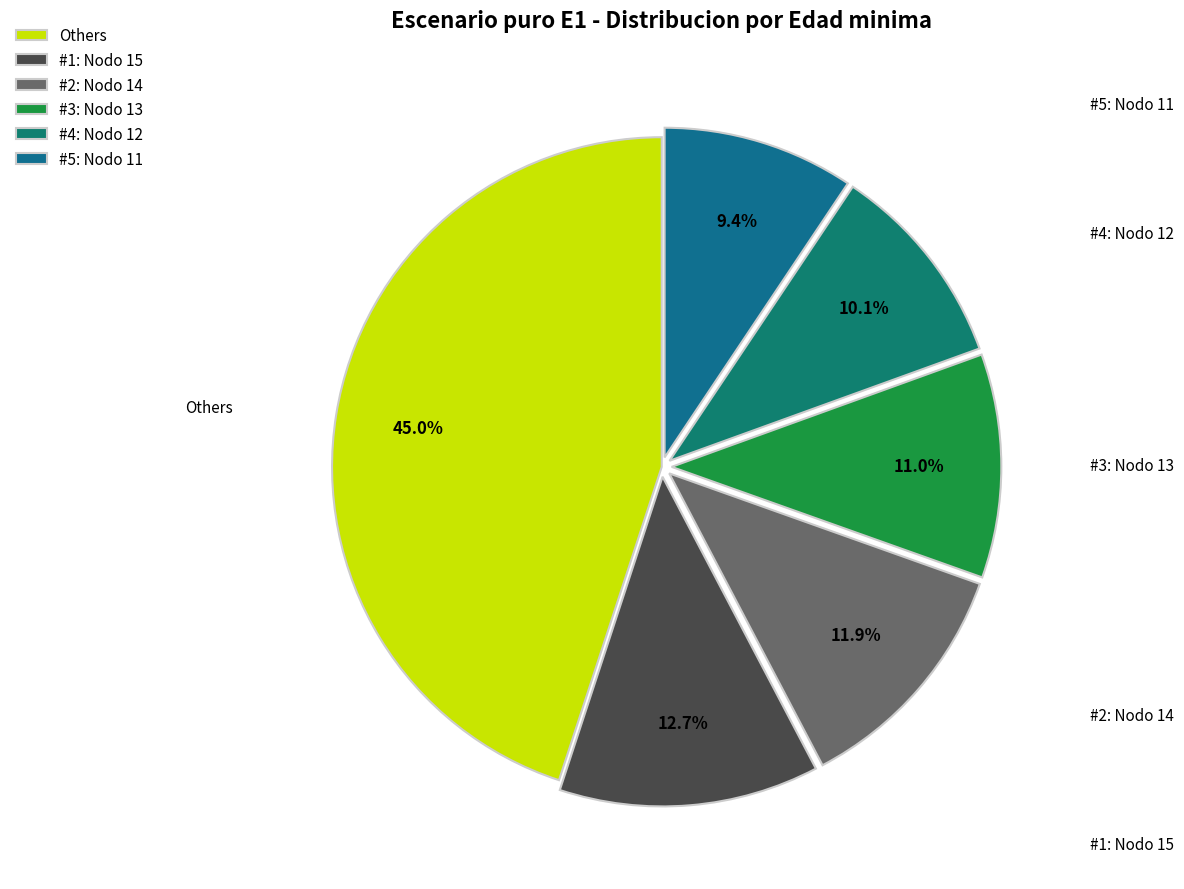

Does #2: Nodo 14 represent more than half of the total?

No